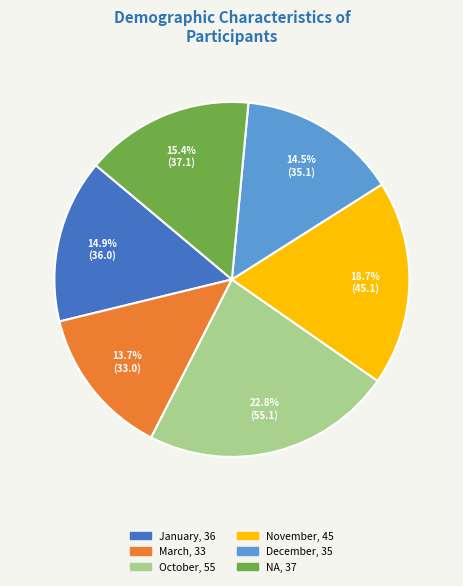

Is there a majority slice in this chart?

No